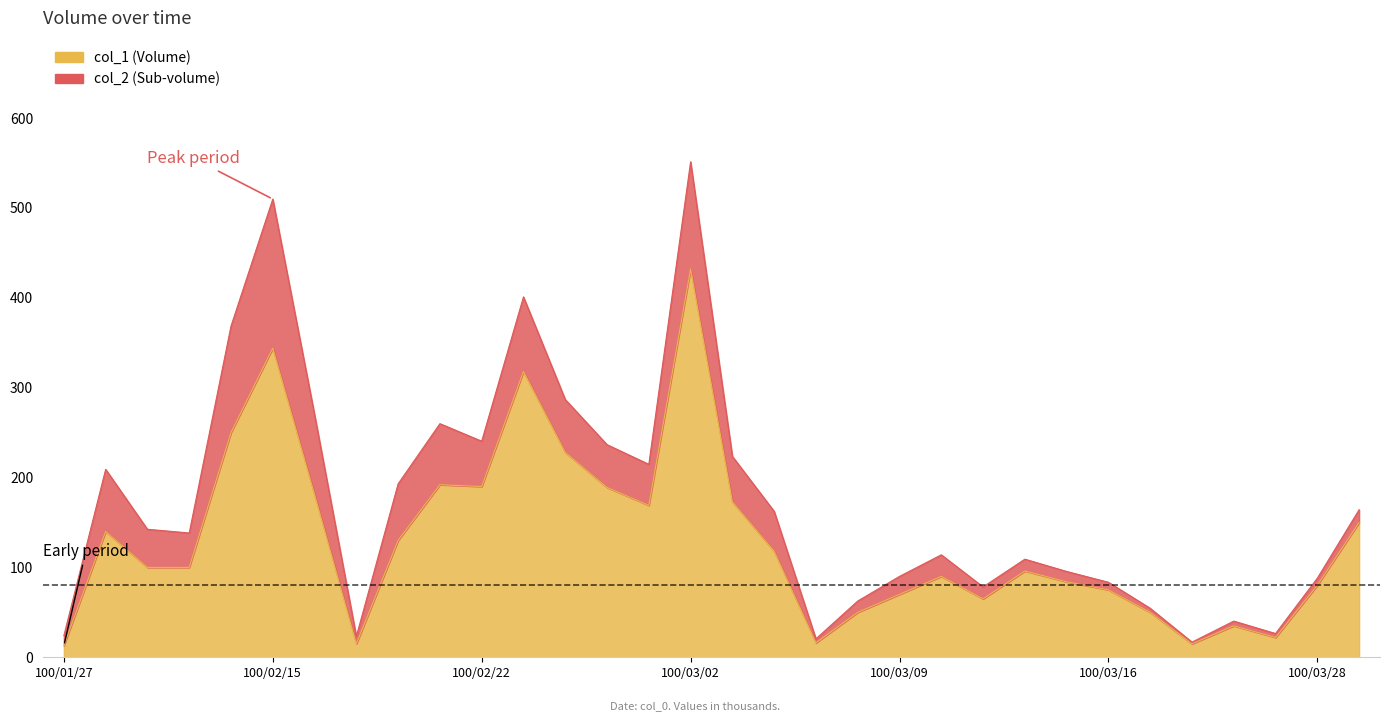

How many lines are shown in the chart?

1